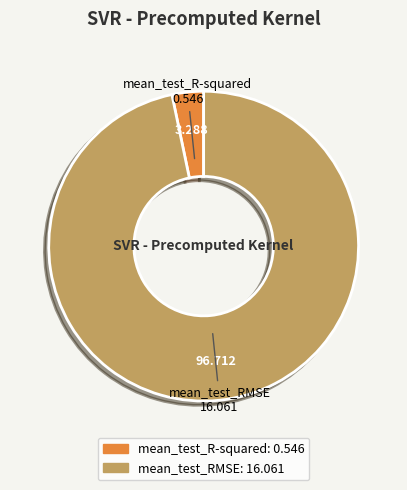

Which has a higher value, mean_test_RMSE or mean_test_R-squared?

mean_test_RMSE